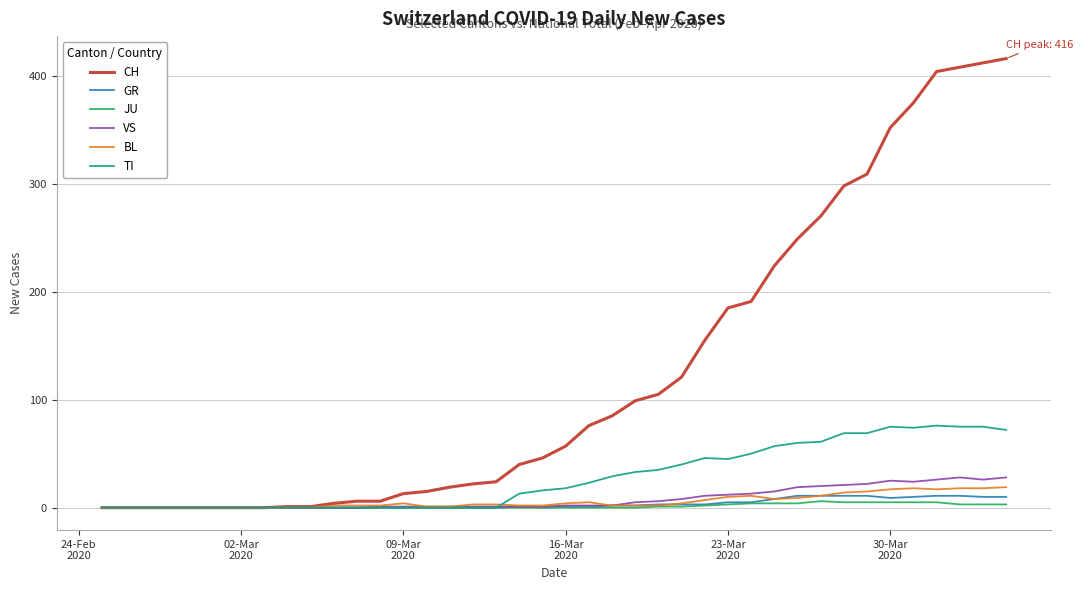

What is the greatest value displayed?

416